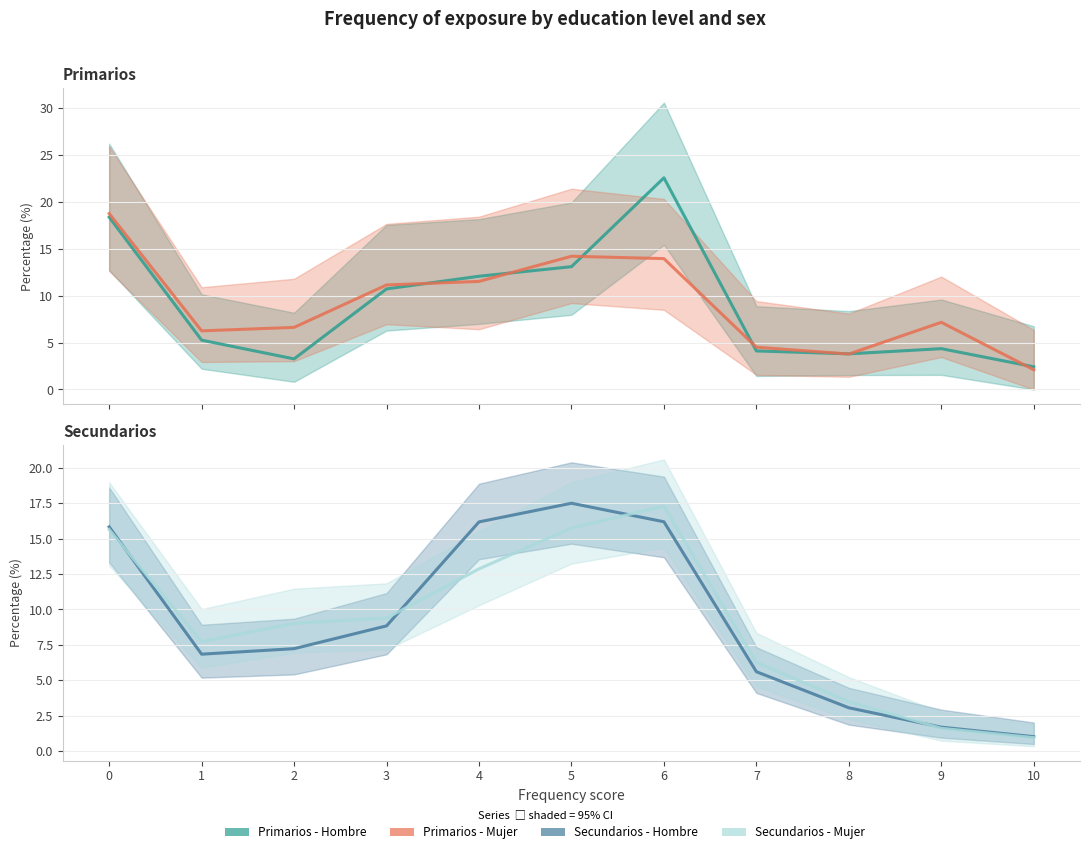

Which series ends up on top after the final intersection of Secundarios - Hombre and Primarios - Hombre?

Primarios - Hombre